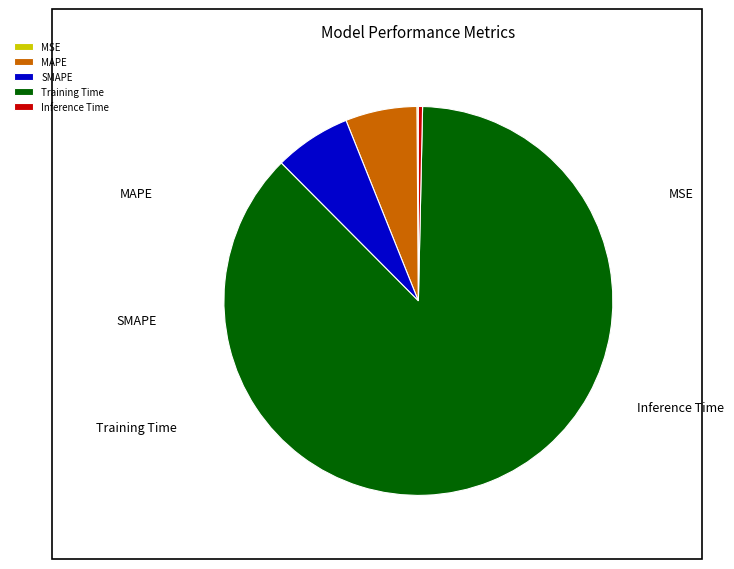

To the nearest percent, what is the combined percentage of Inference Time and SMAPE?

7%